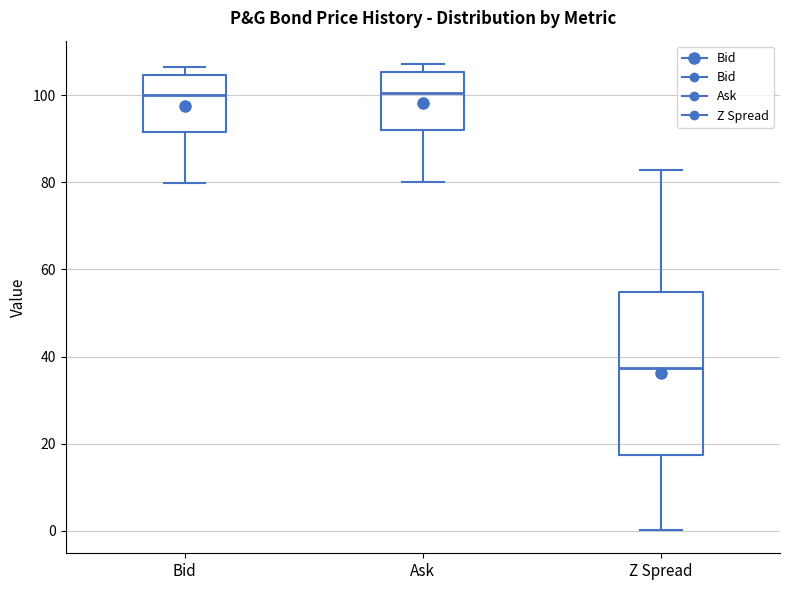

Reading left to right, read every box against the y-axis: the position of its median line, the range the box covers, and the ends of its whiskers. The values are not printed on the chart, so give them approximately, as read against the axis.

Bid: median 100, box 92 to 104, whiskers 80 to 106
Ask: median 100, box 92 to 106, whiskers 80 to 108
Z Spread: median 38, box 18 to 54, whiskers 0 to 82